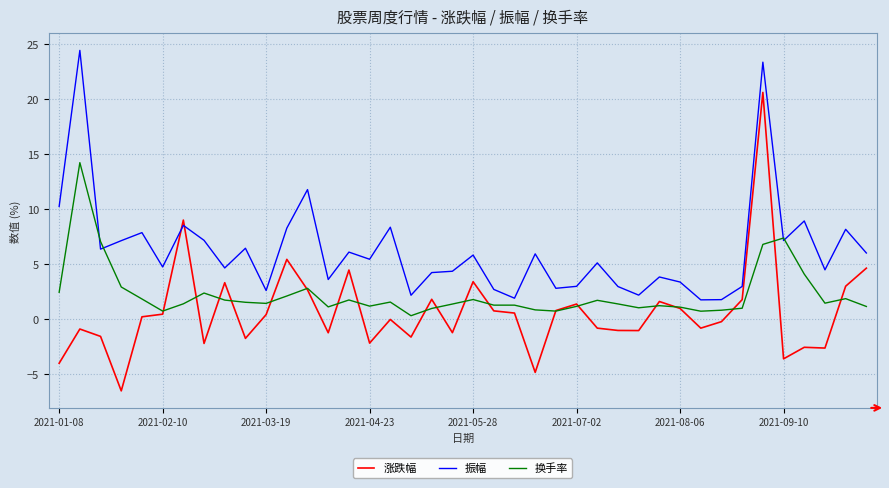

After their last crossing, which series has the higher values: 换手率 or 涨跌幅?

涨跌幅